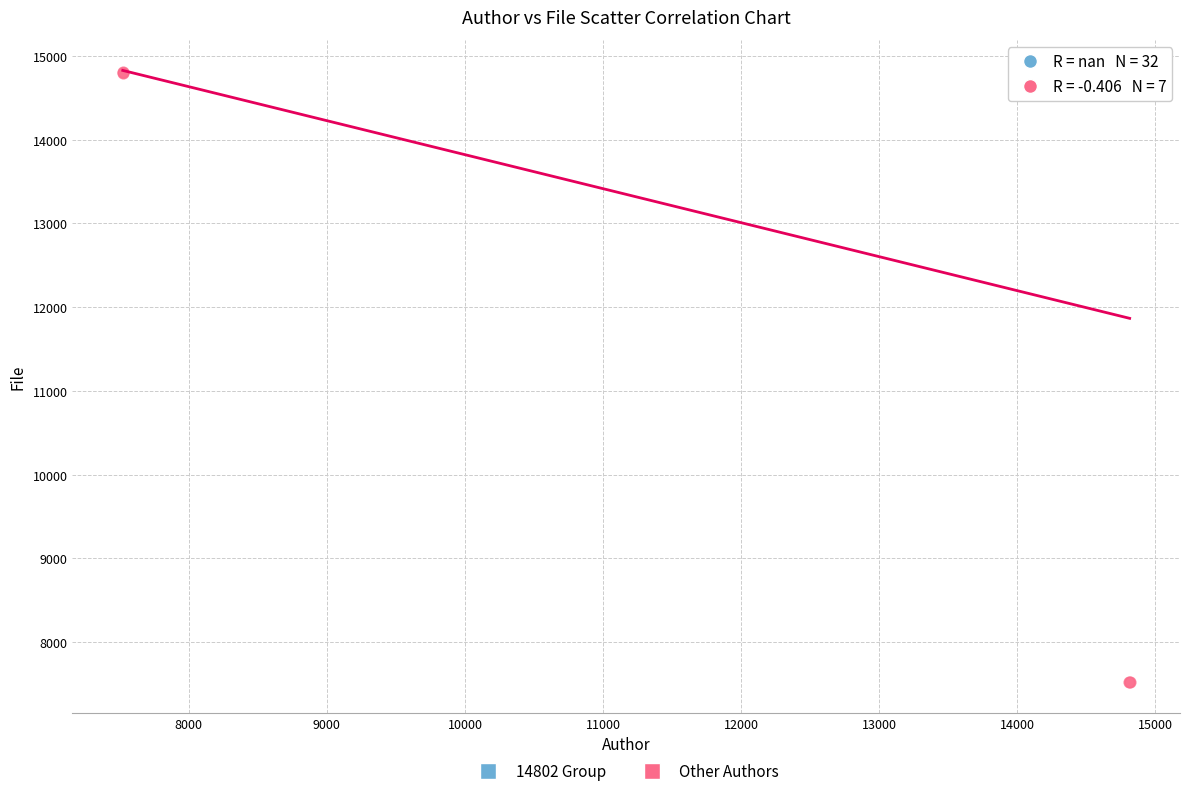

What are all the series names shown in the legend?

14802 Group, Other Authors